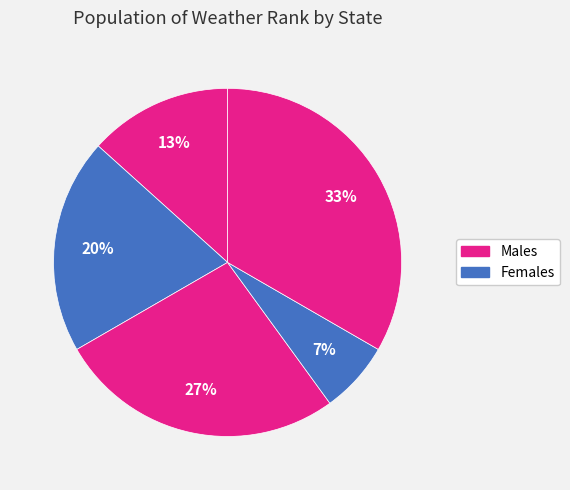

How many segments does this pie chart have?

5